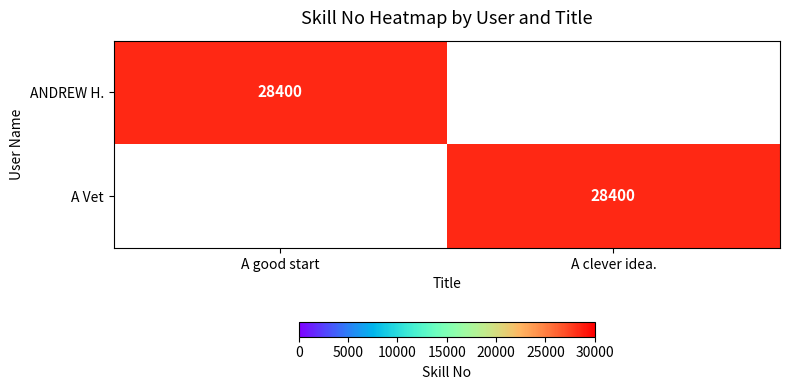

Is it true that A Vet equals 17726 at A clever idea.?

False